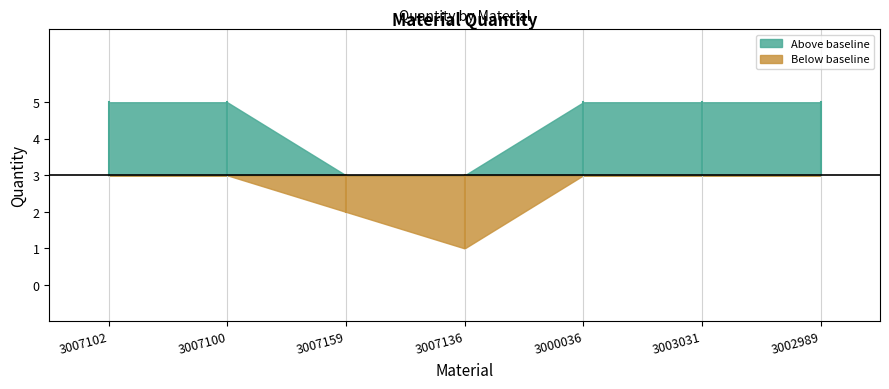

Approximately how many times larger is the value at 3003031 compared to 3007159?

2.5